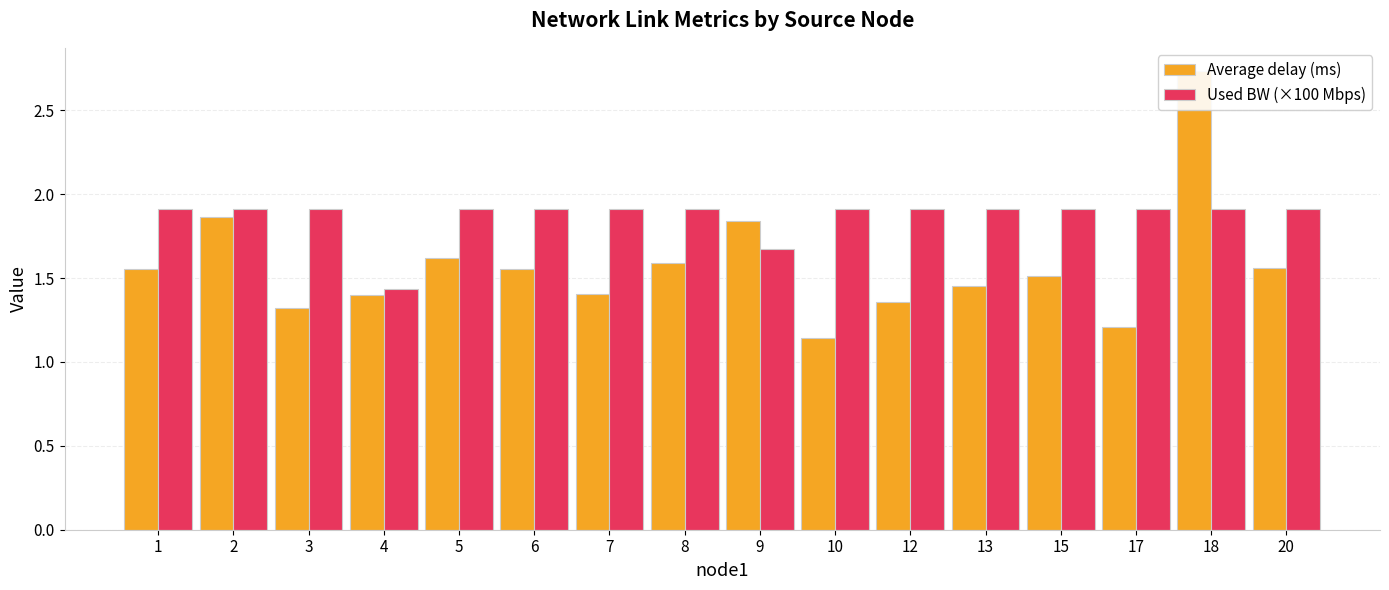

What is the difference between the highest and lowest values at 13?

0.5